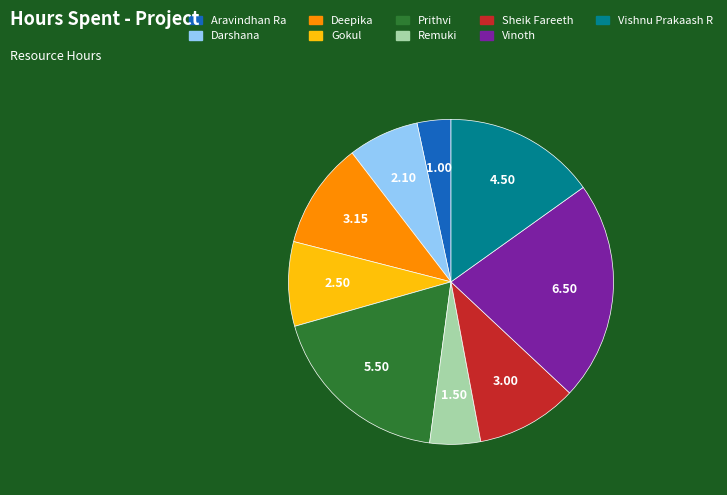

Is it true that Vishnu Prakaash R is 15% of the pie?

True